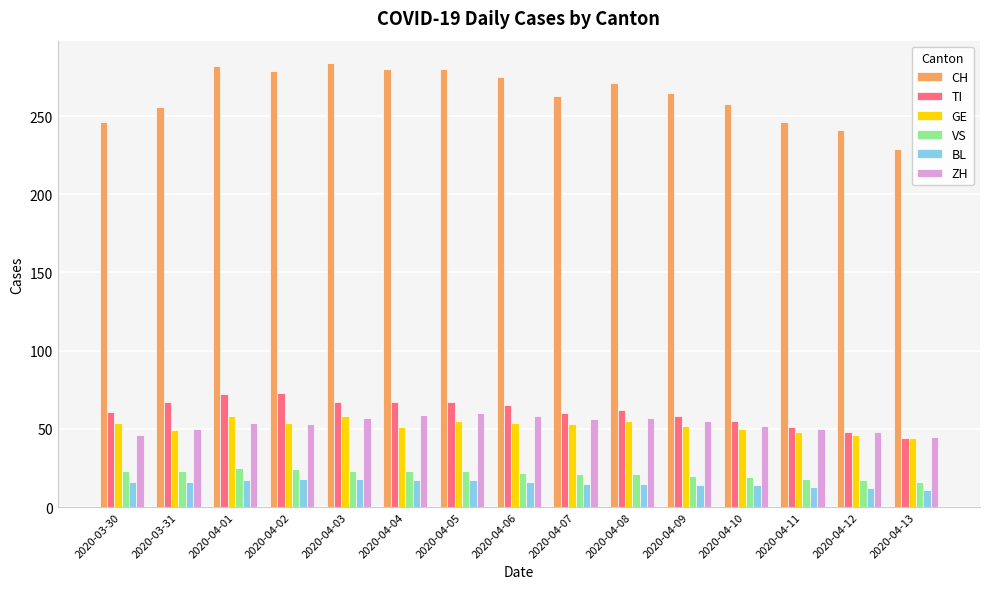

What is the sum of all TI values?

917